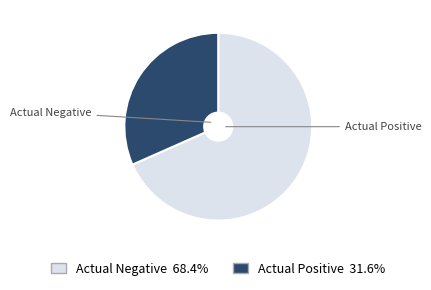

How many slices are in this pie chart?

2